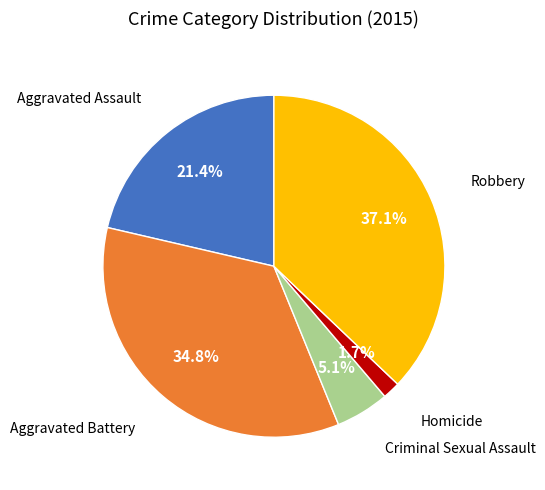

Does any single category account for the majority?

No